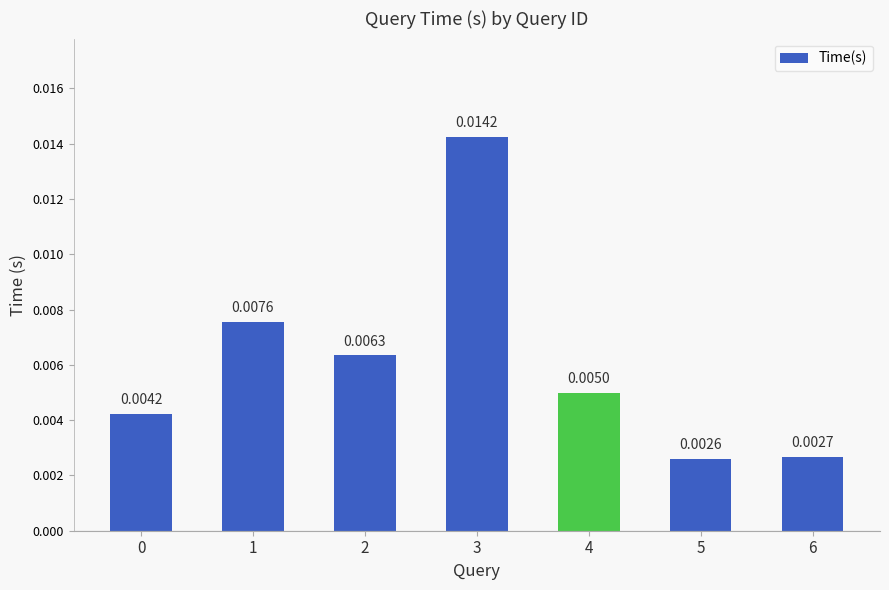

At which category does the chart reach its minimum across all series?

5